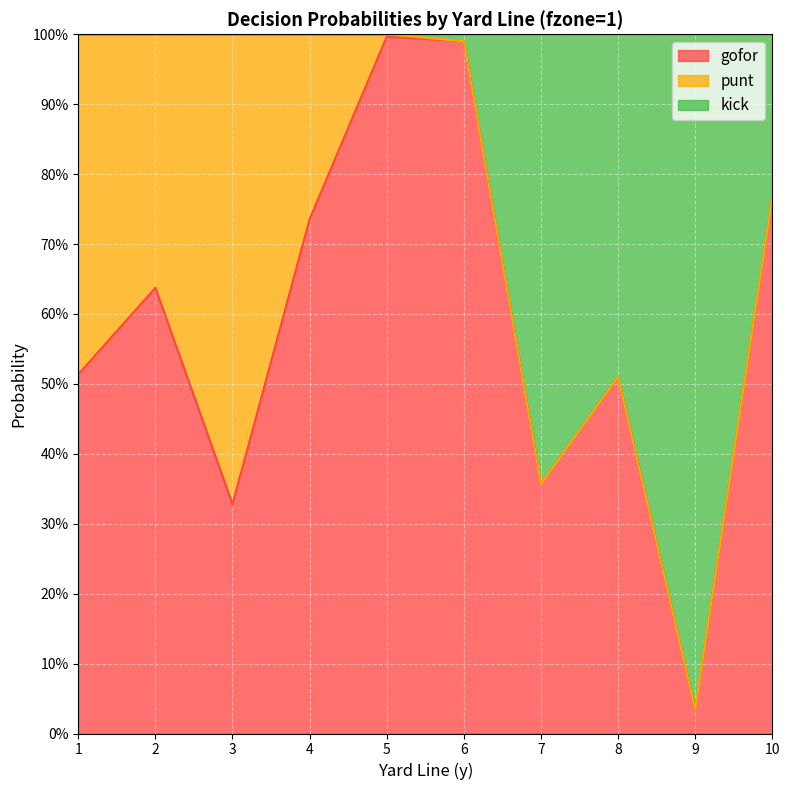

What are all the series names shown in the legend?

gofor, punt, kick